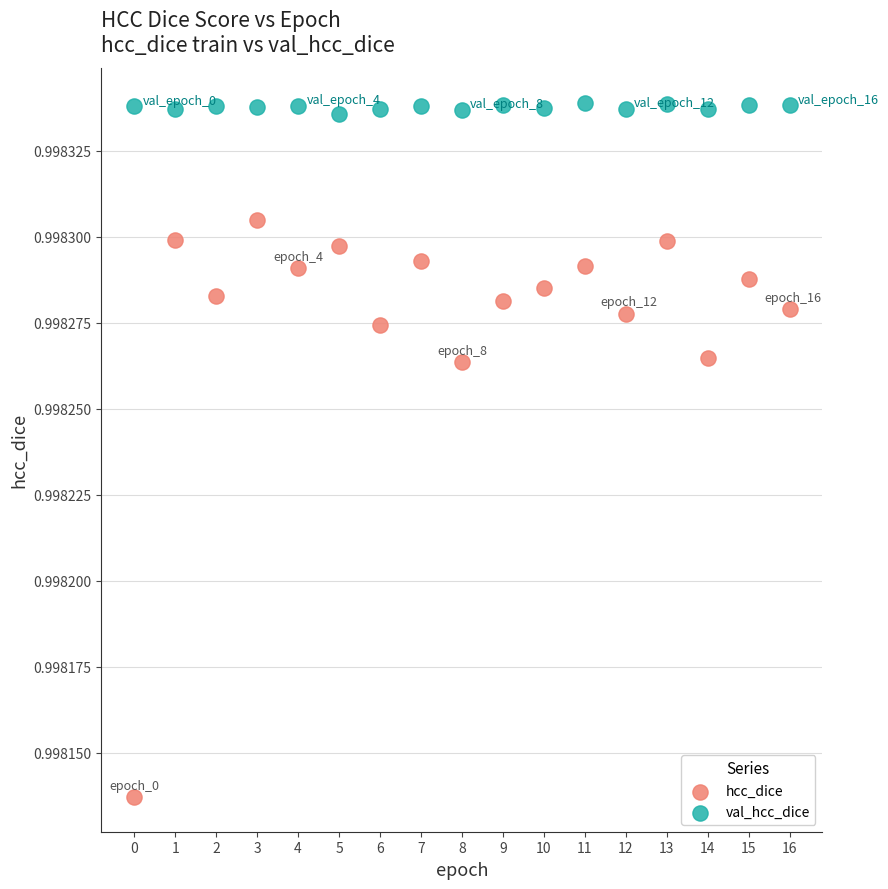

Which series reaches the minimum Y coordinate?

hcc_dice